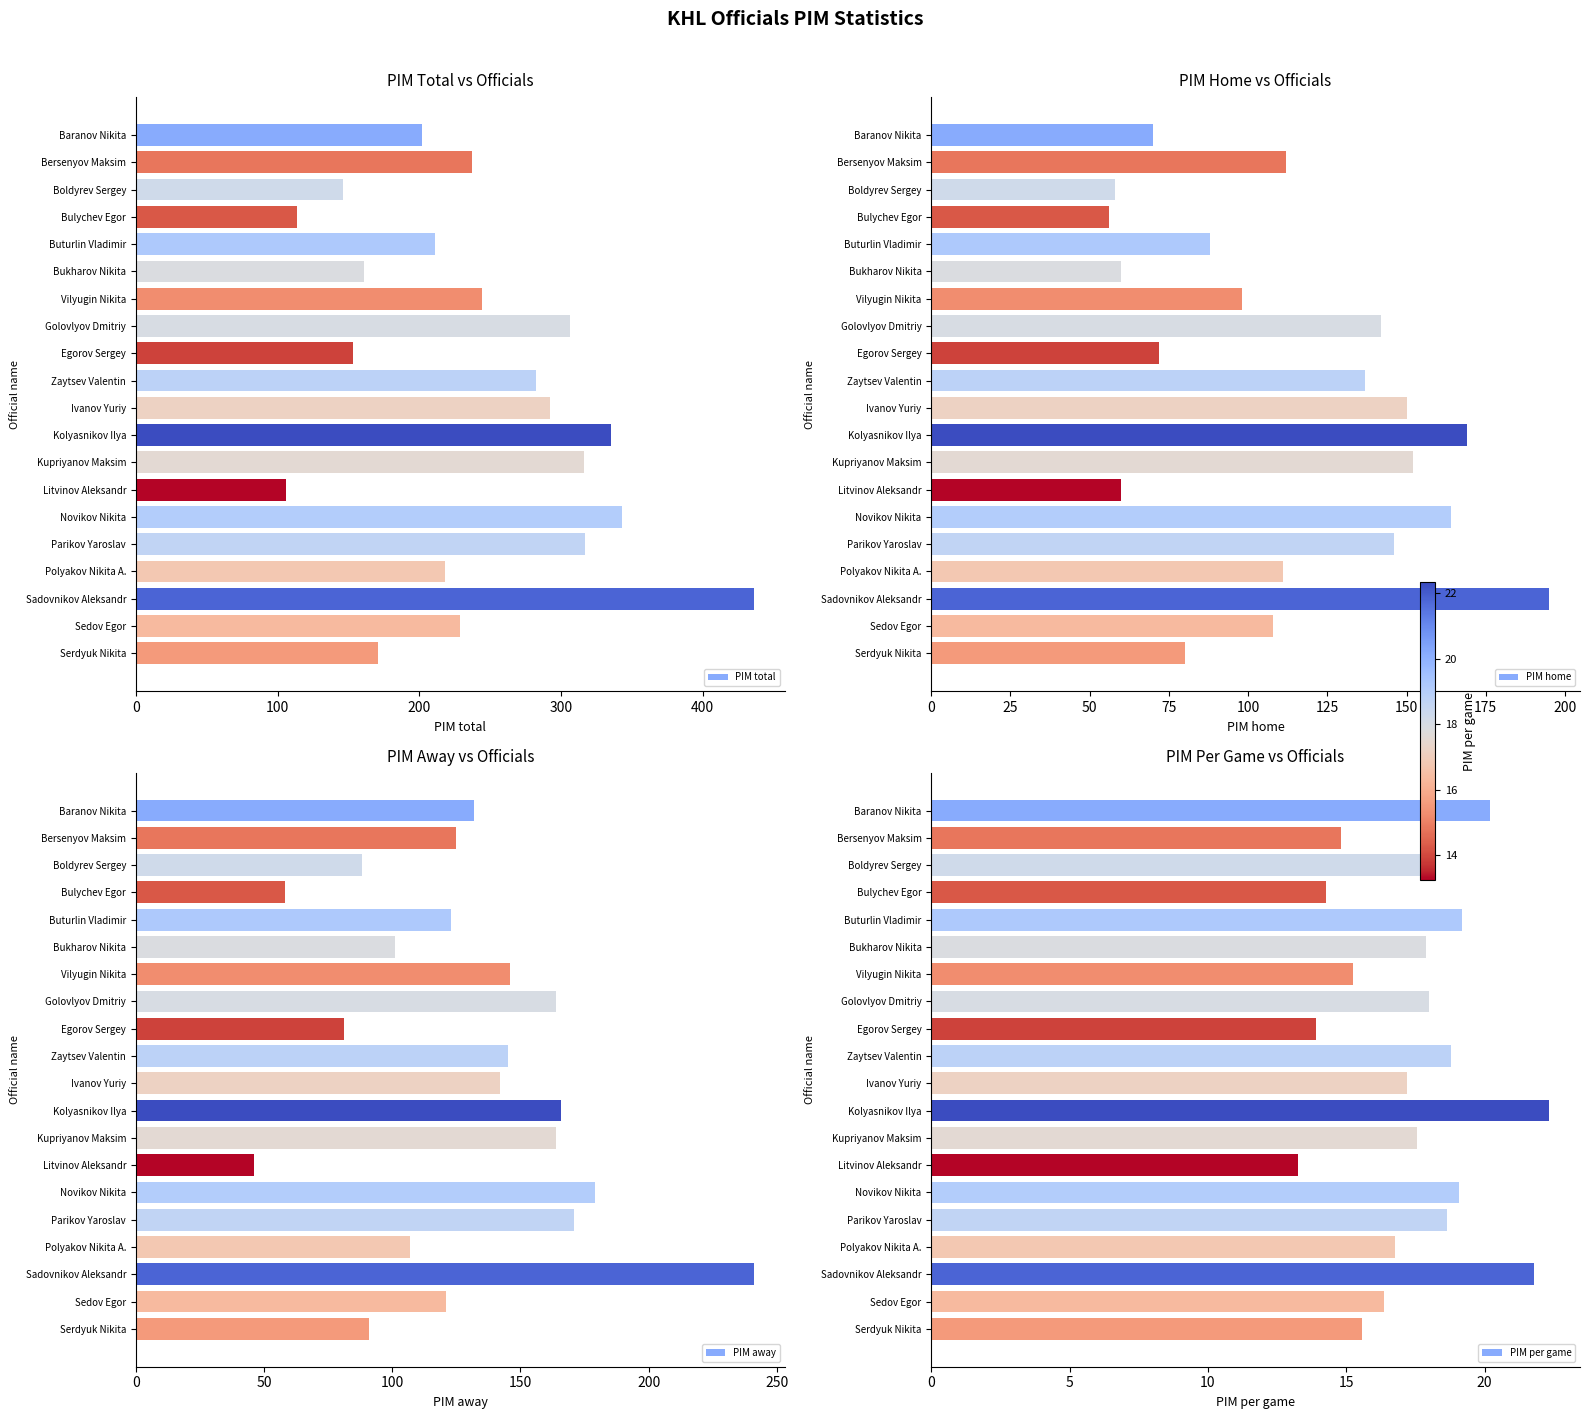

What is the average value of the PIM per game series?

17.5